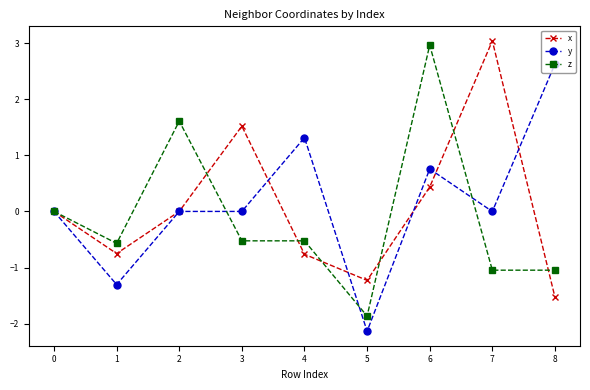

What is the difference between the y values at 2 and 5?

2.1